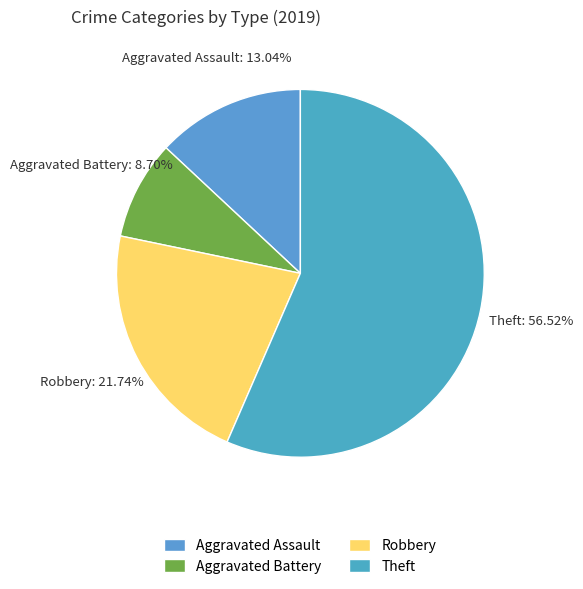

Do Aggravated Battery and Theft together represent more than half of the pie?

Yes